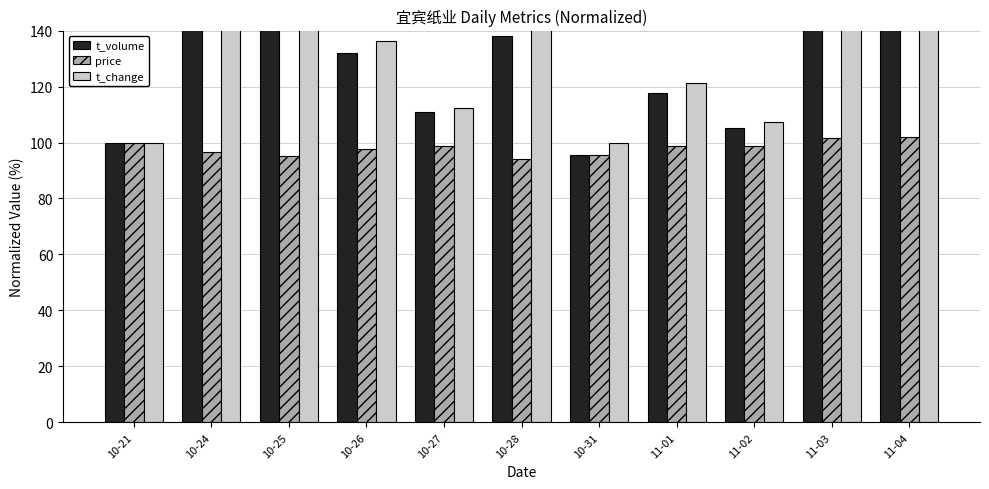

At how many categories does at least one series exceed 119?

7